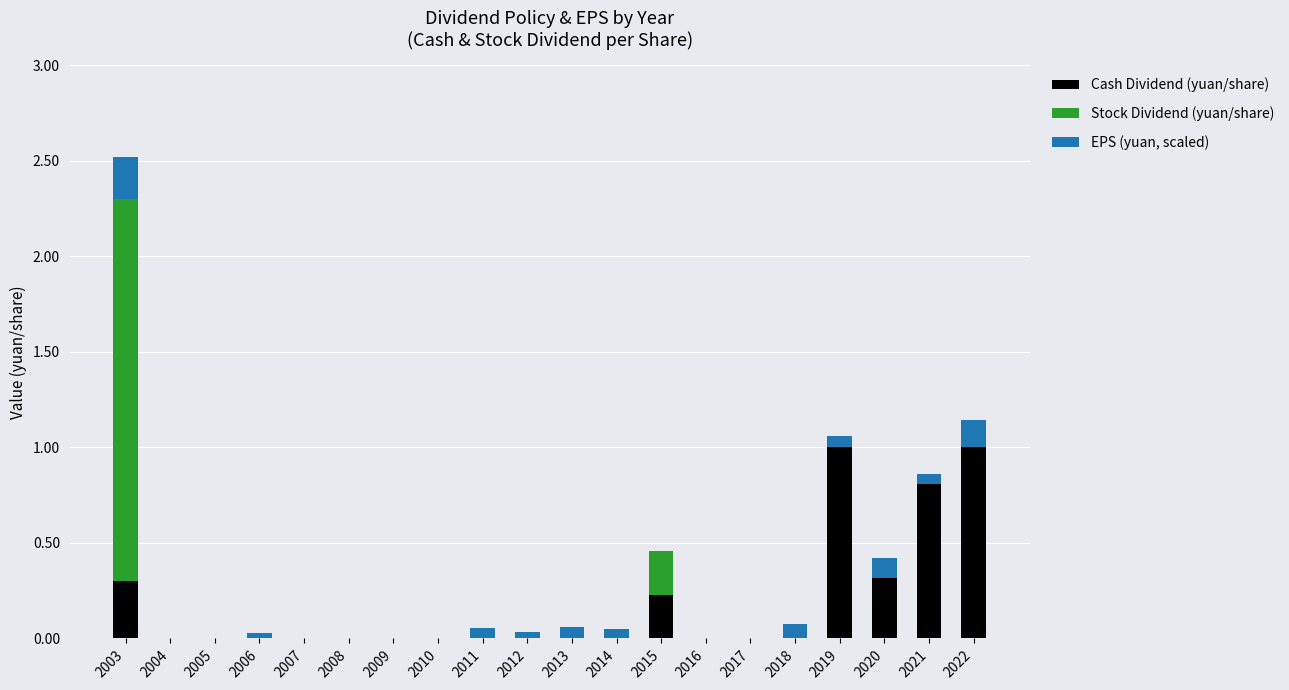

Does the chart contain stacked bars?

Yes